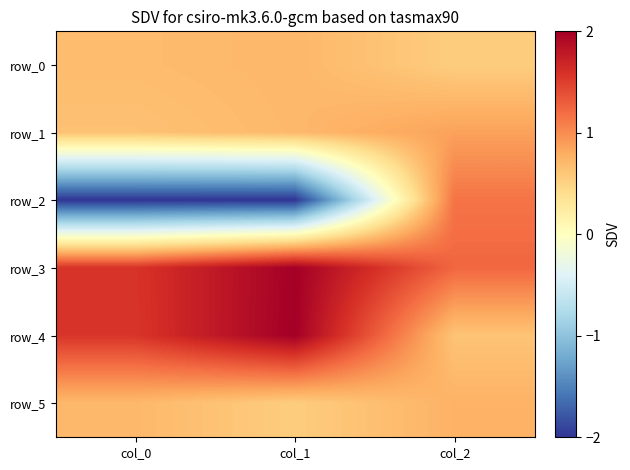

List the labels in order of row_0 value, largest first.

col_1, col_0, col_2